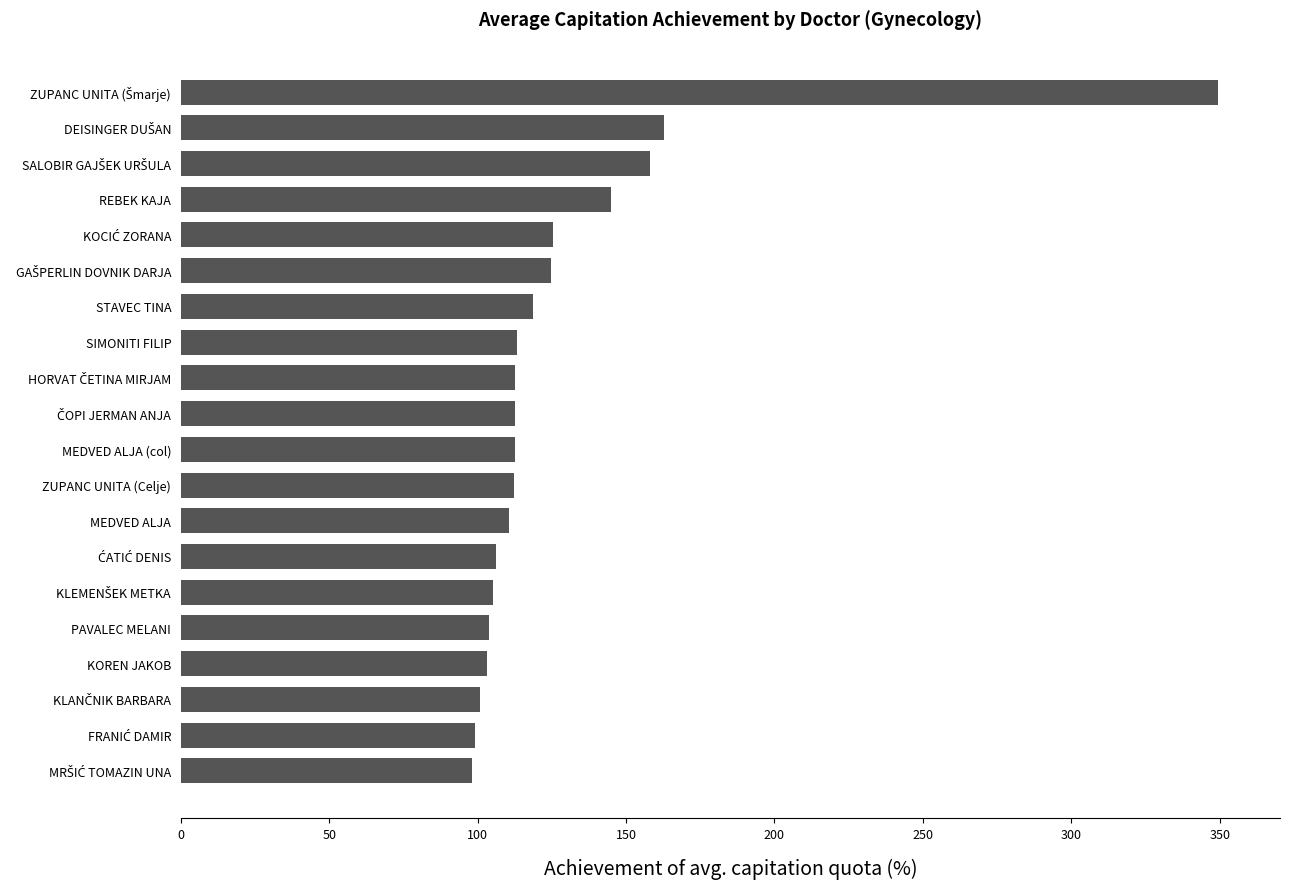

What is the difference between the maximum and minimum values?

251.3